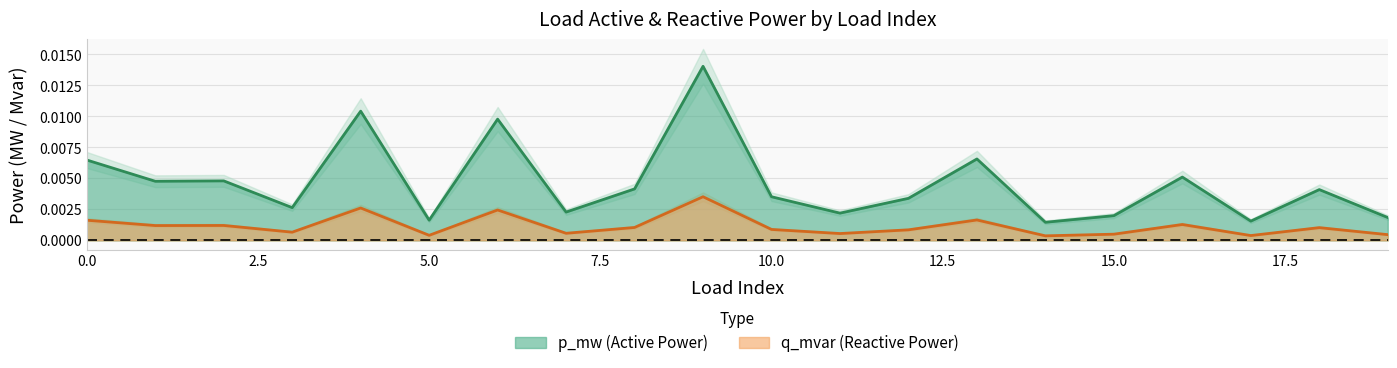

At which category is the sum across all series the highest?

9